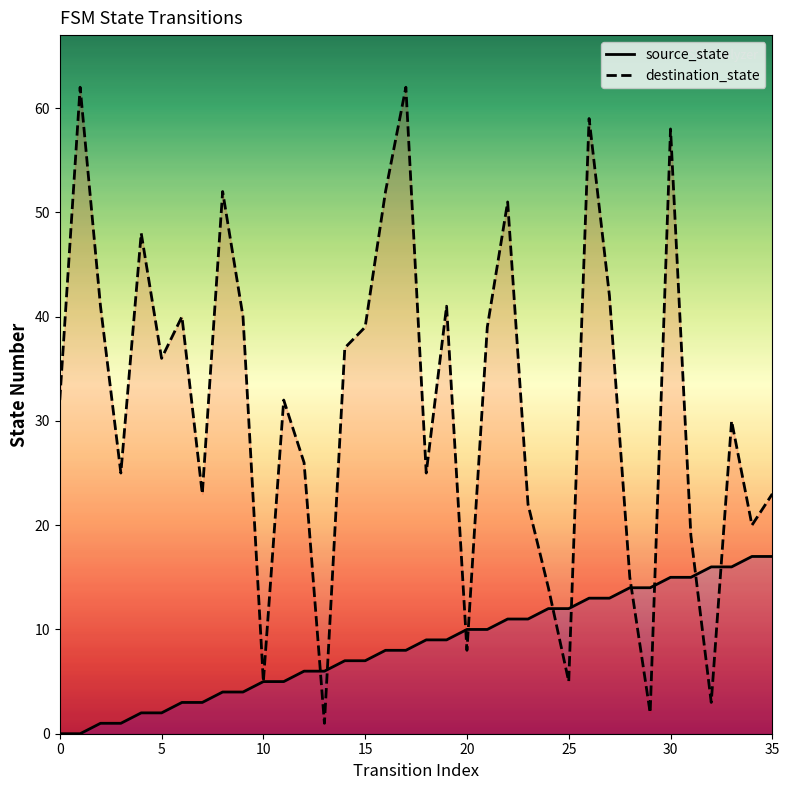

What is the difference between the maximum and second lowest values in the destination_state series?

60